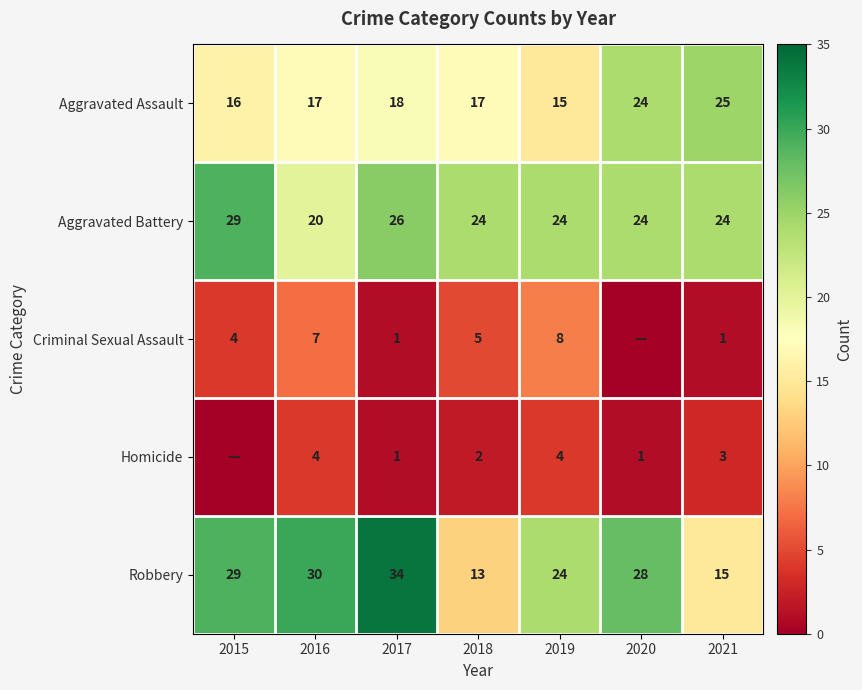

What is the total value across all series at 2018?

61